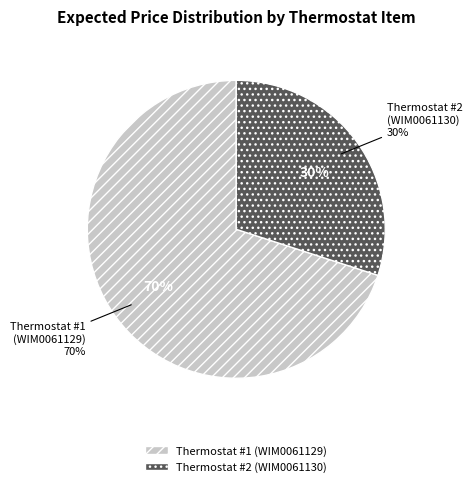

The Adjustable ambient control thermostats (WIM0061129) slice represents 84% of the pie. True or false?

False